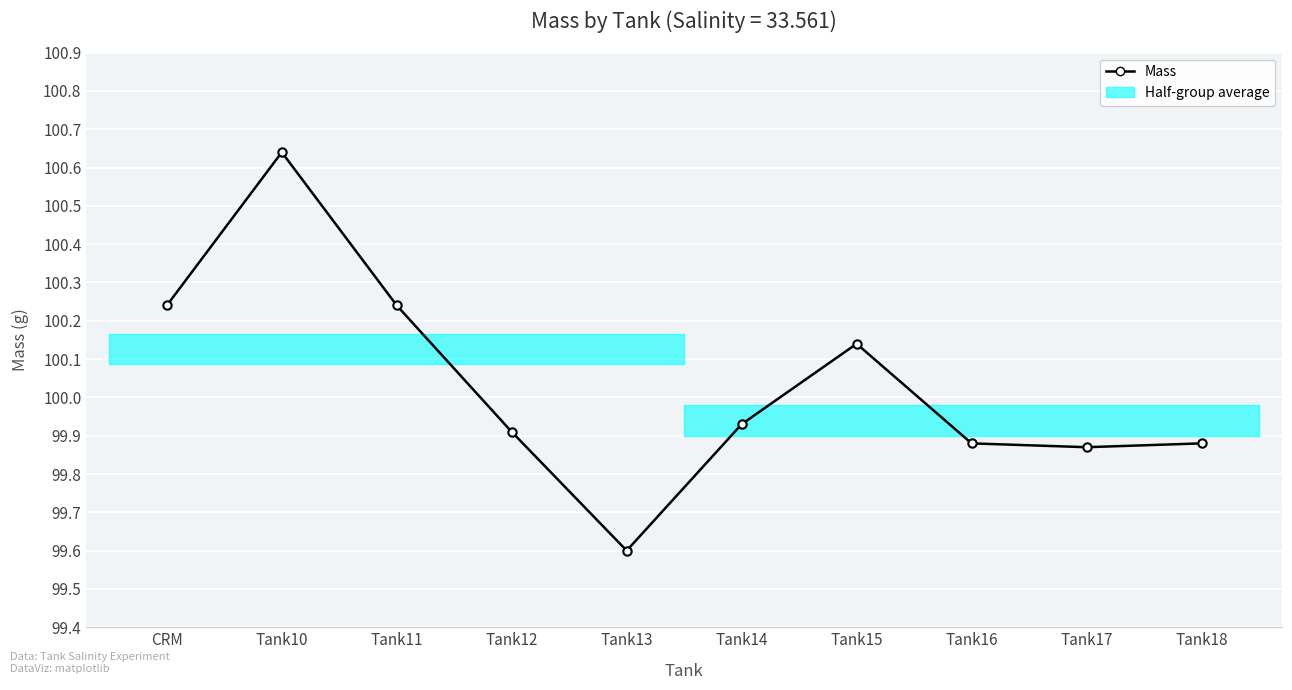

What is the sum of all values?

1000.3